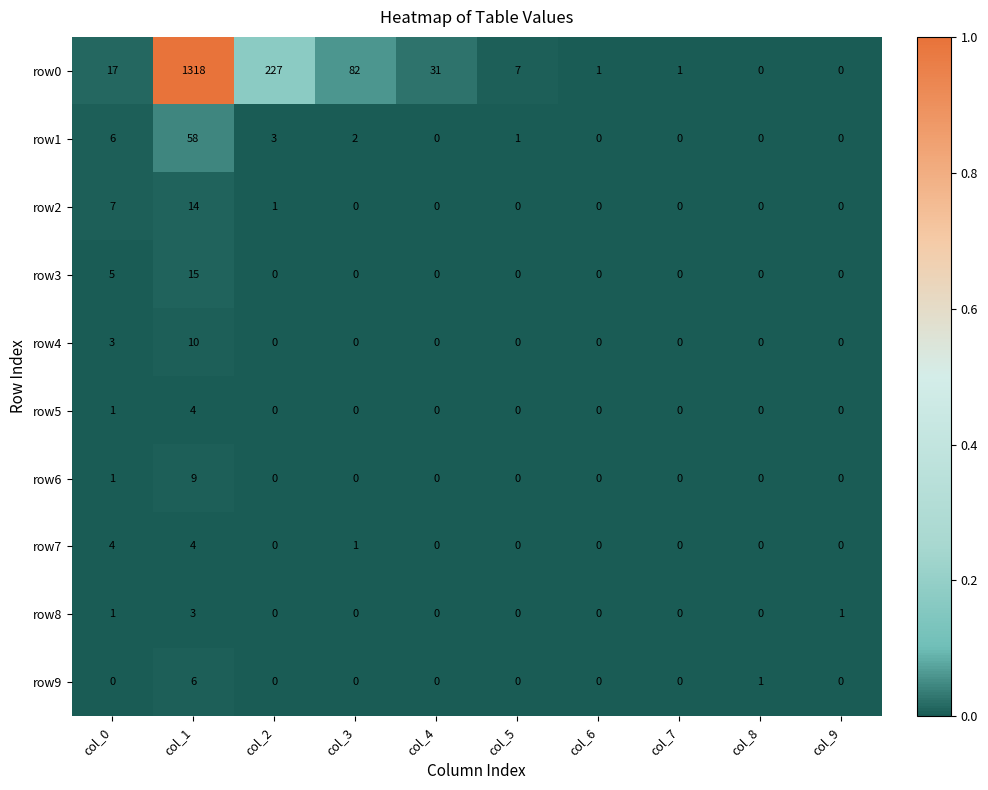

True or false: row7 has a value of 1 at col_3.

True